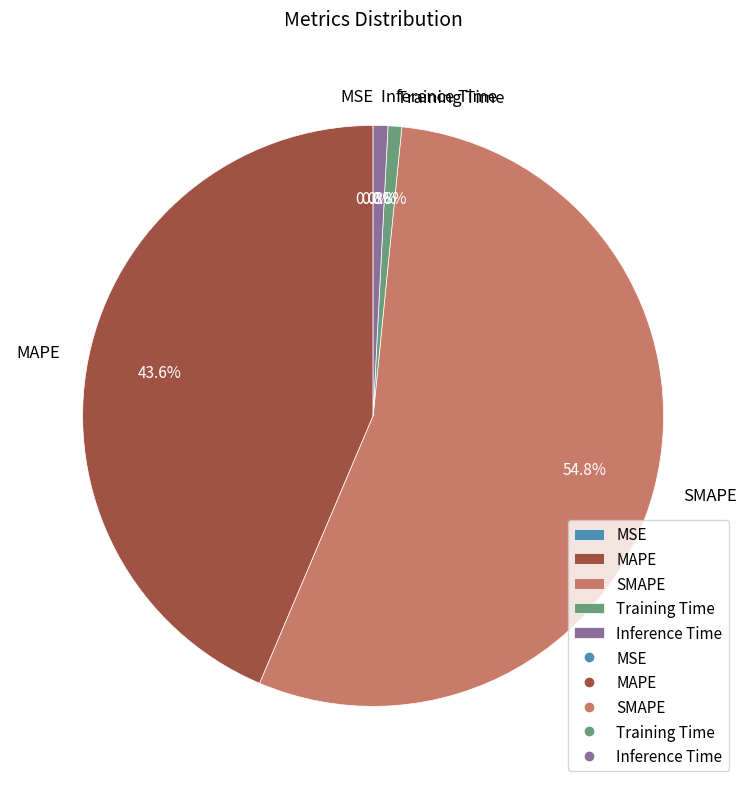

Combined, what portion of the pie is Training Time and SMAPE?

55.6%